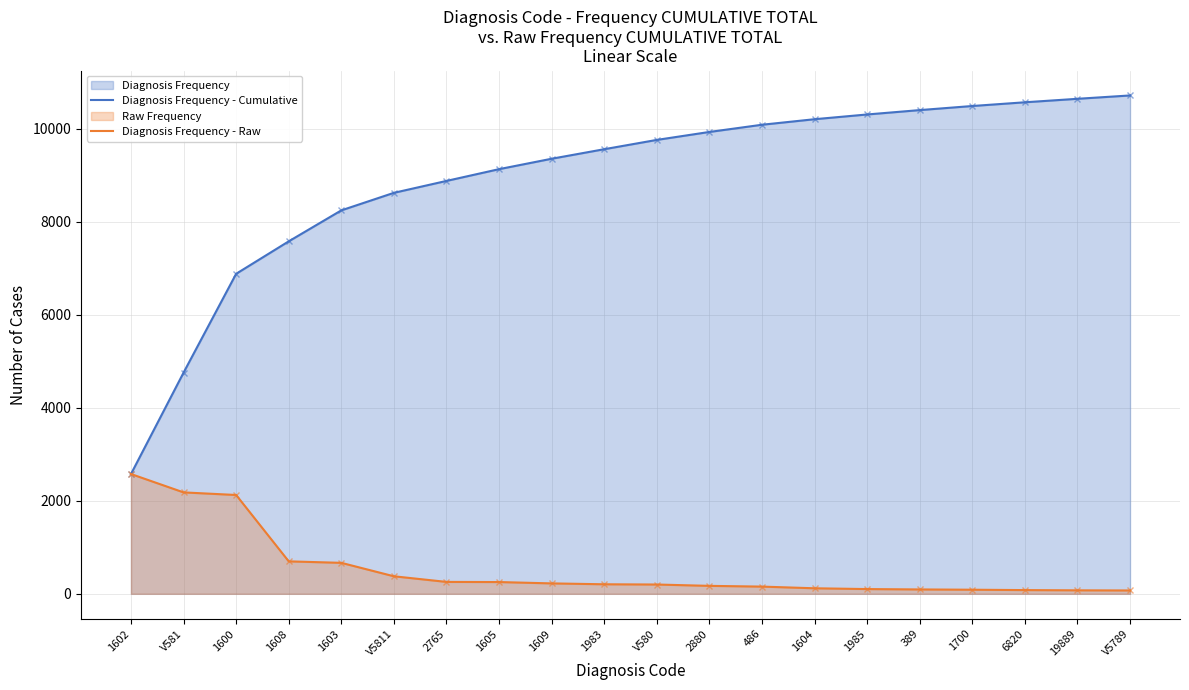

Is it true that Diagnosis Frequency - Raw equals 2181 at V581?

True